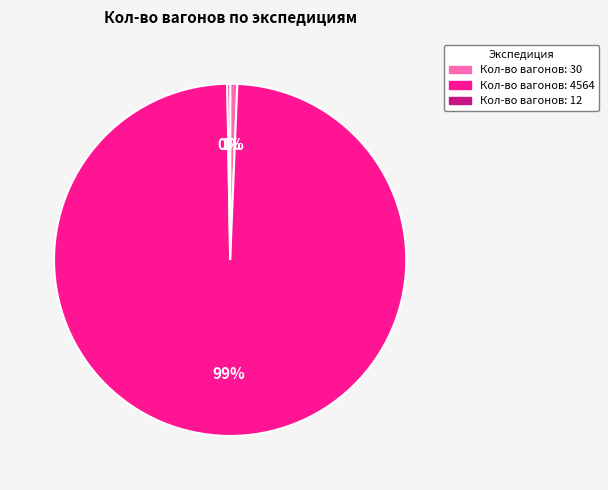

Does any single category account for the majority?

Yes